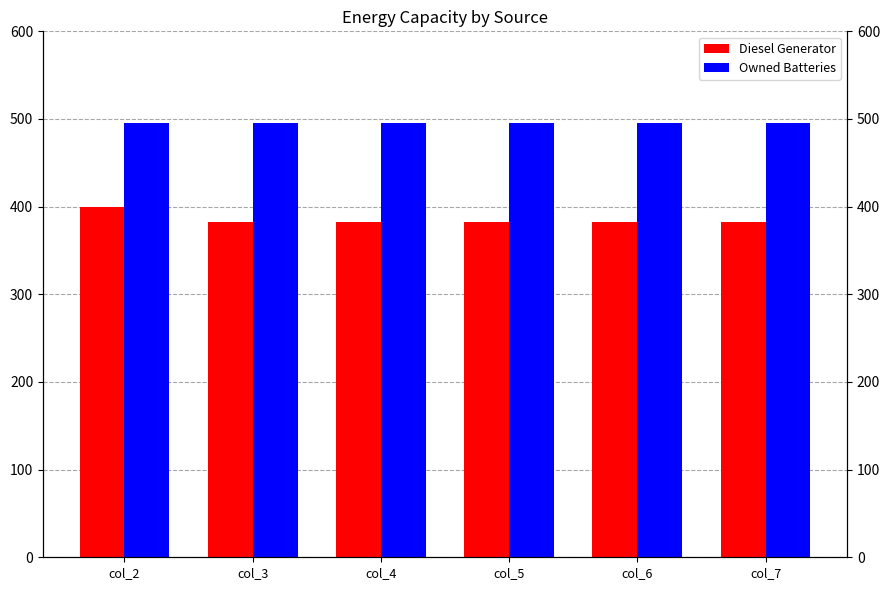

What is the approximate value of Owned Batteries at col_5?

495.0